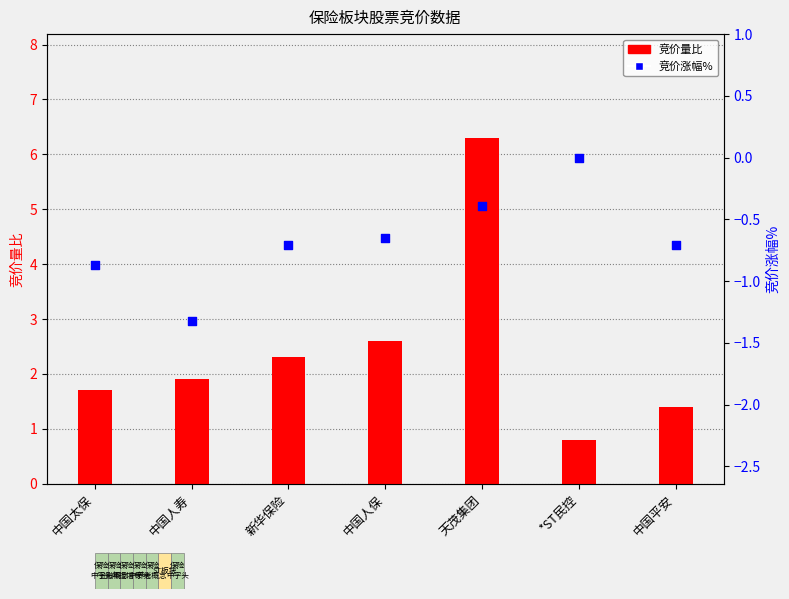

Which series has the widest spread of Y values?

竞价量比